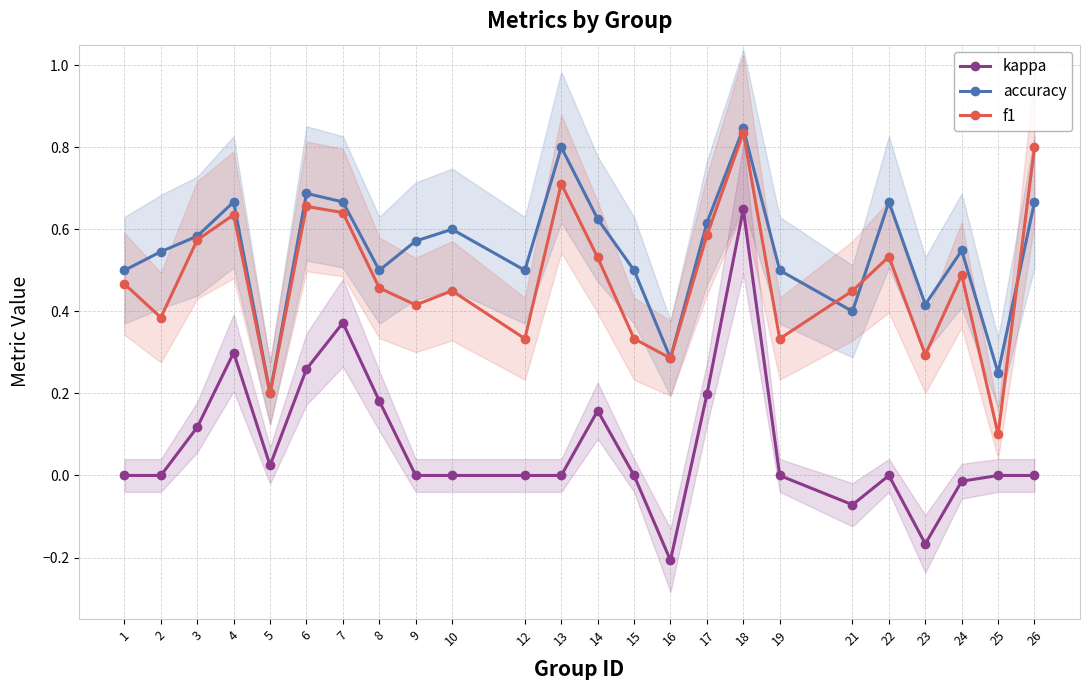

What is the approximate value of f1 at 8?

0.5